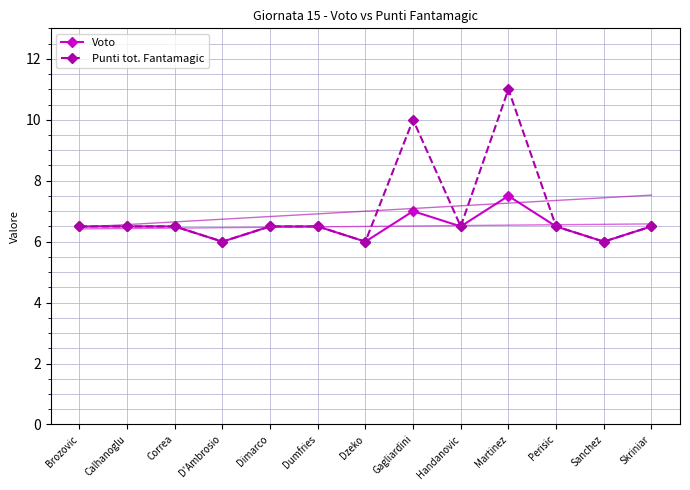

What are all the series names shown in the legend?

Voto, Punti tot. Fantamagic